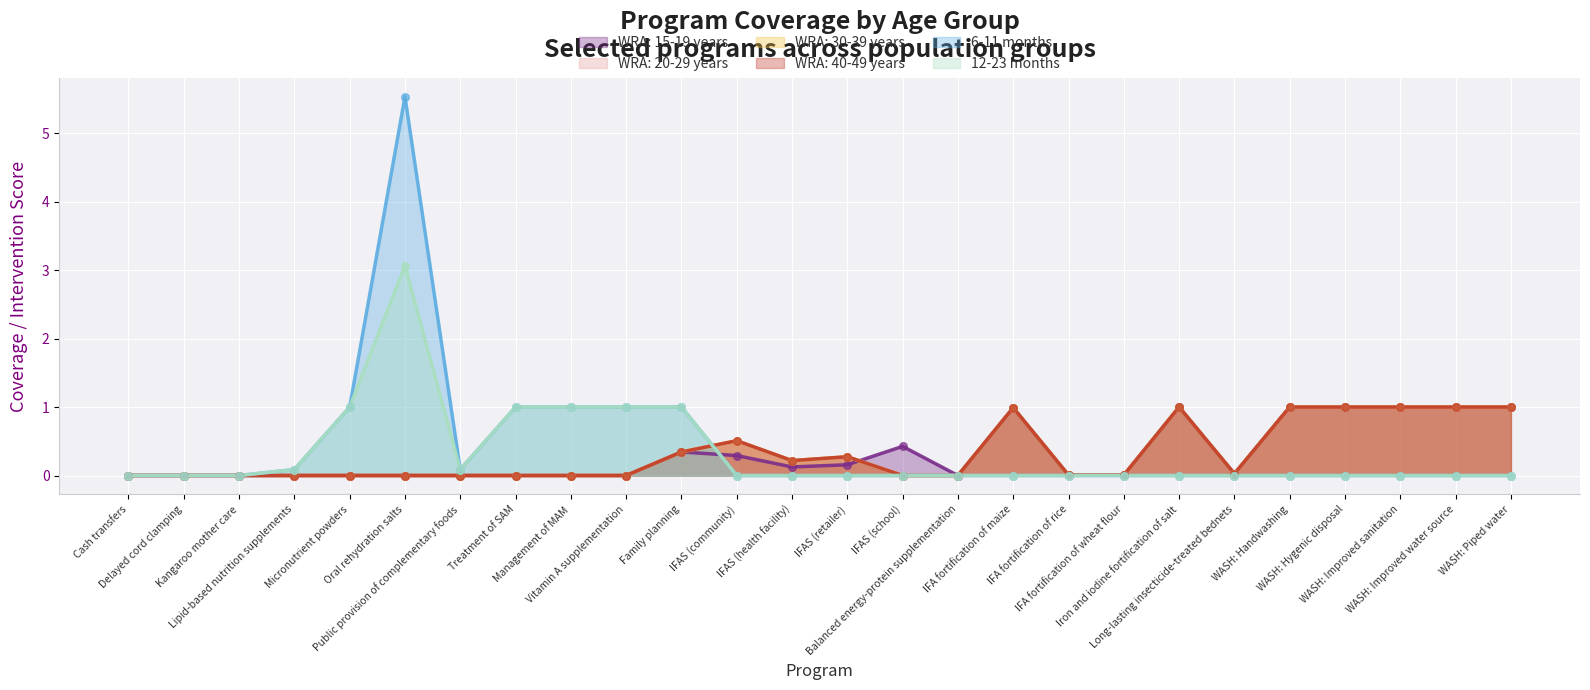

Which series has the largest total across all categories?

6-11 months